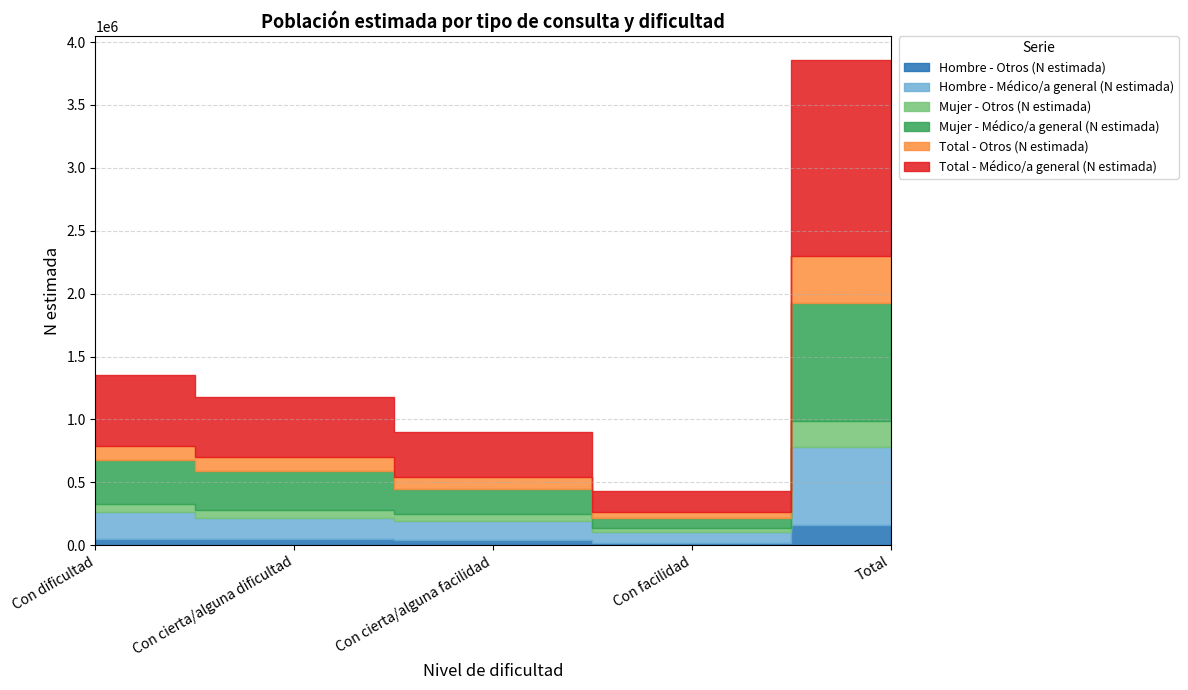

Where does the Mujer - Médico/a general (N estimada) series first go above 307302?

Con dificultad